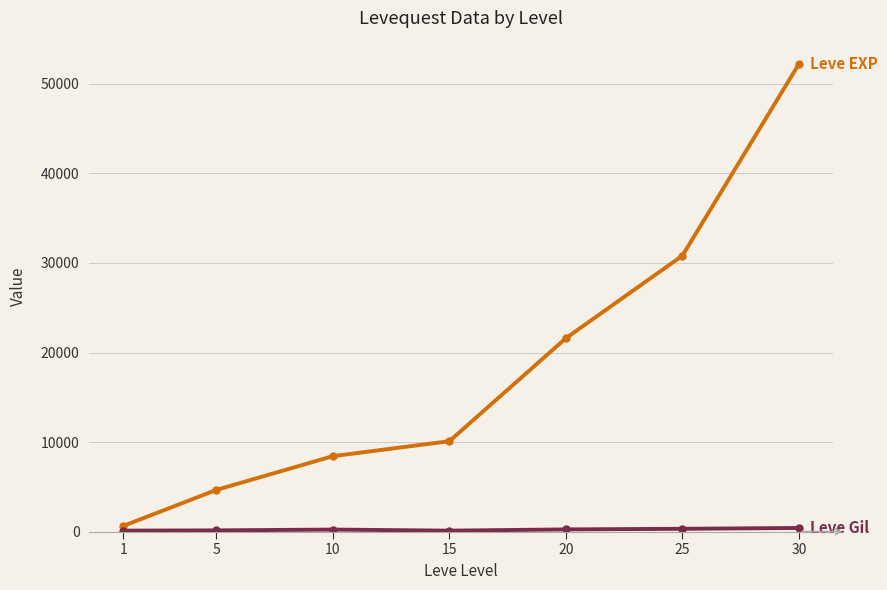

What is the greatest value displayed?

52220